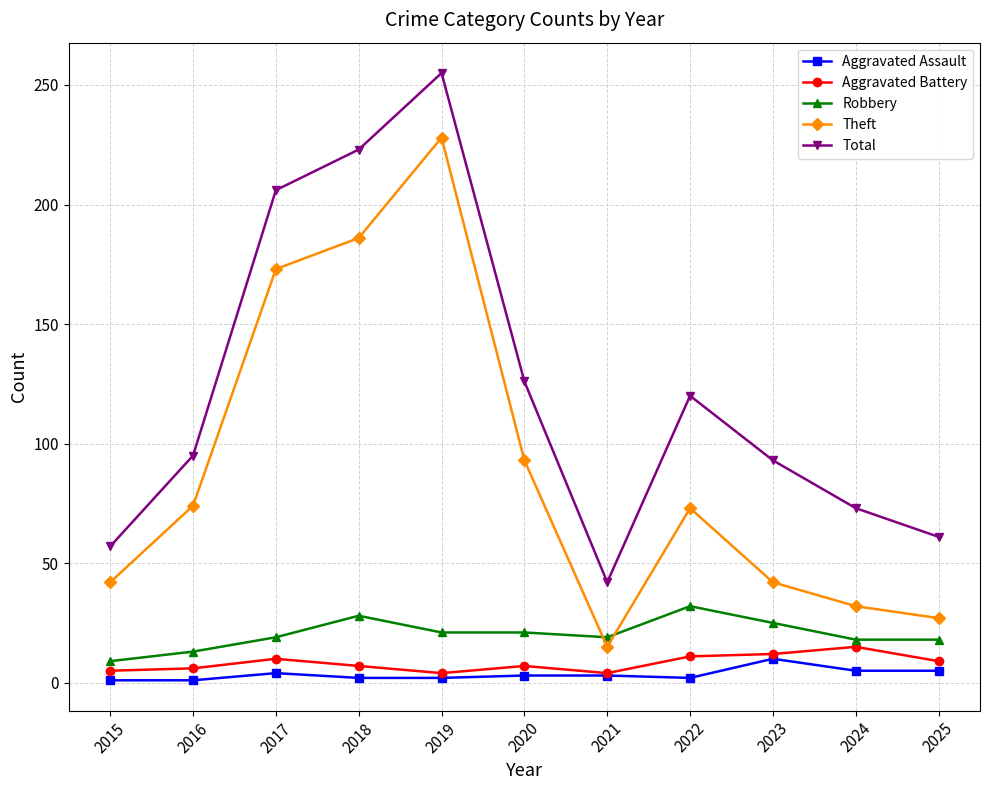

The value of Theft at 2024 is 32. True or false?

True